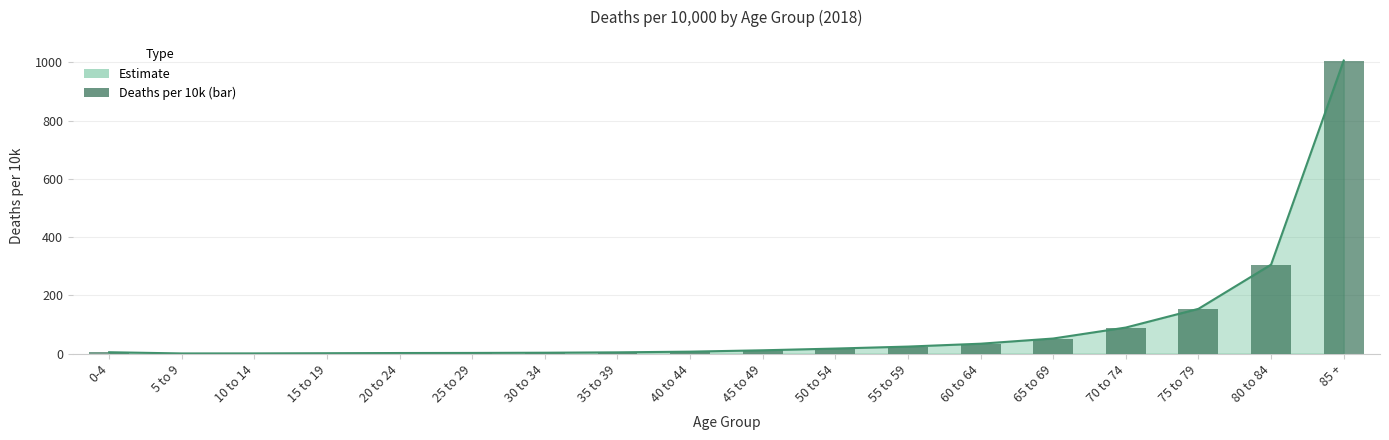

What value does the data have at 85 +?

1006.0